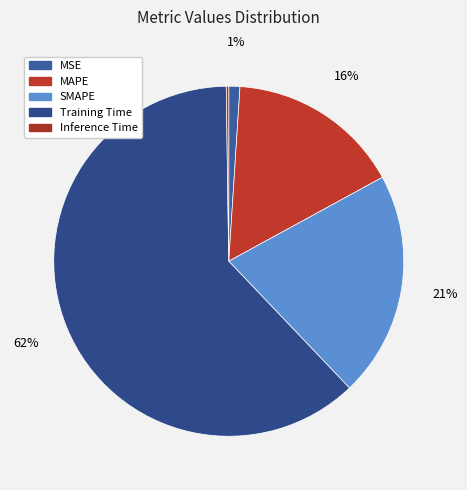

What is the smallest slice in the pie chart?

Inference Time